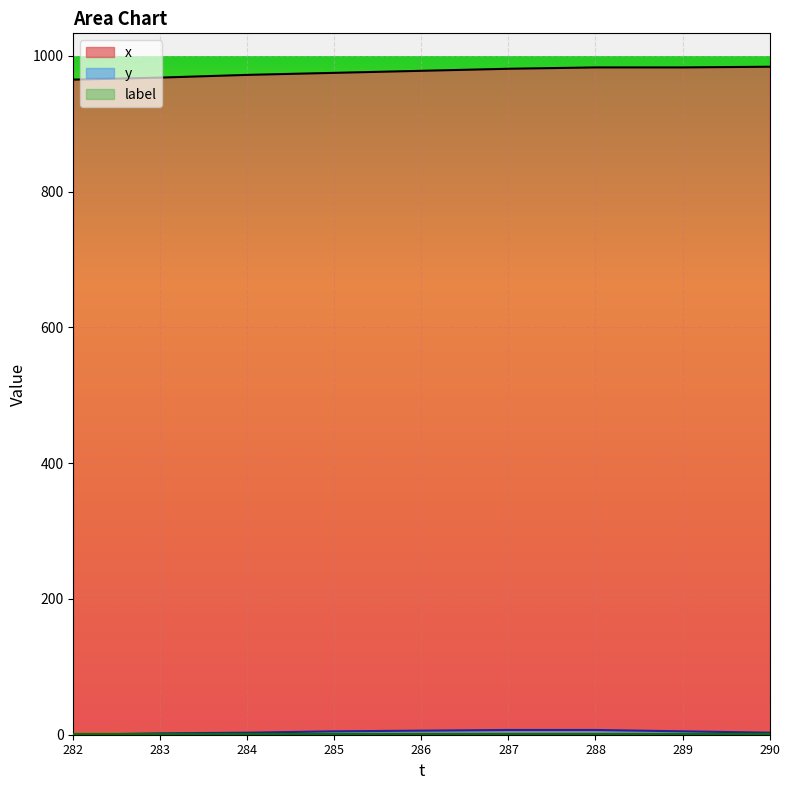

True or false: y and x intersect in this chart.

False